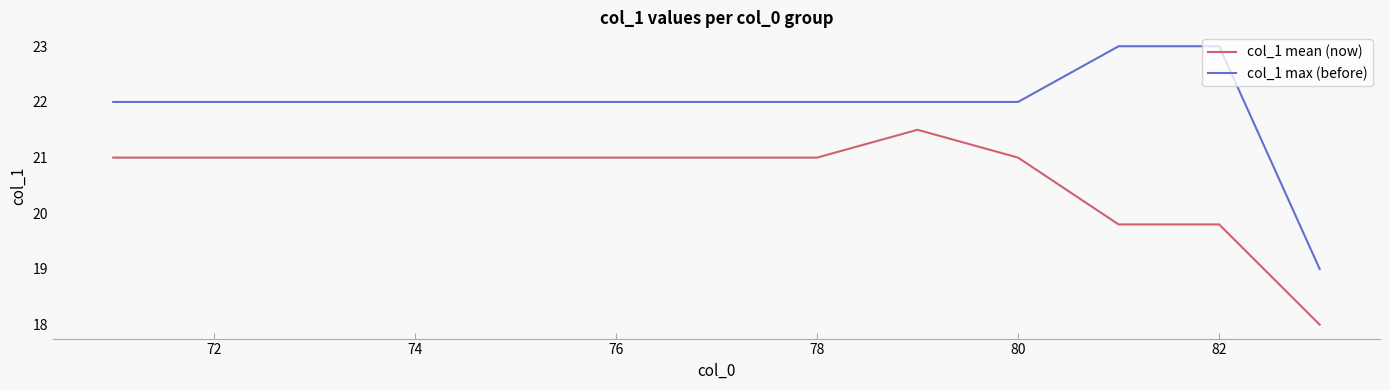

How many lines are shown in the chart?

2